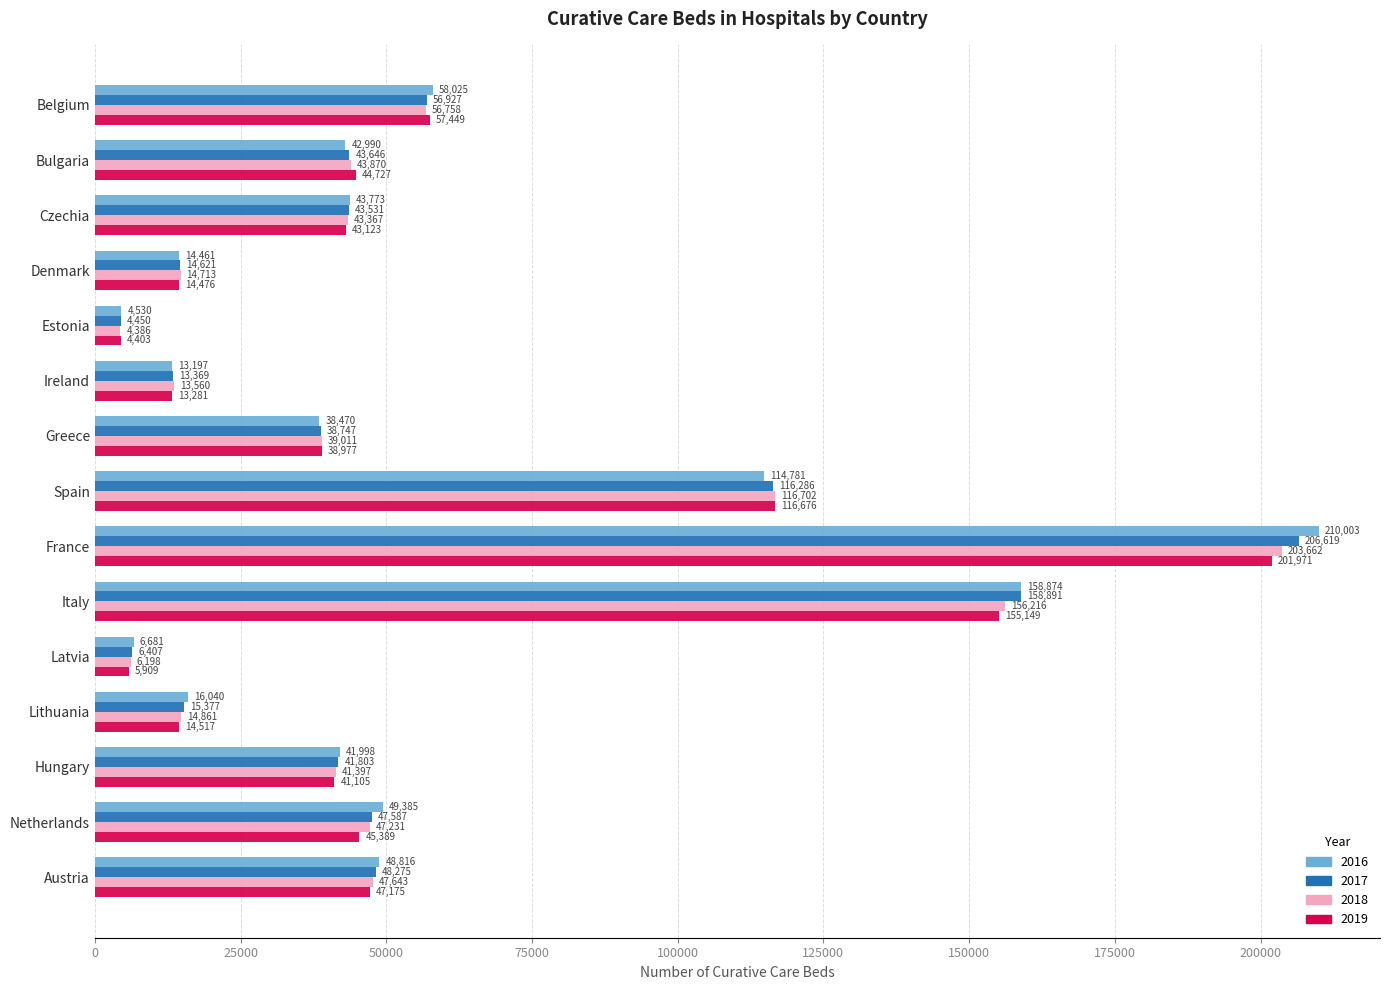

Which category has the lowest value across all series?

Estonia